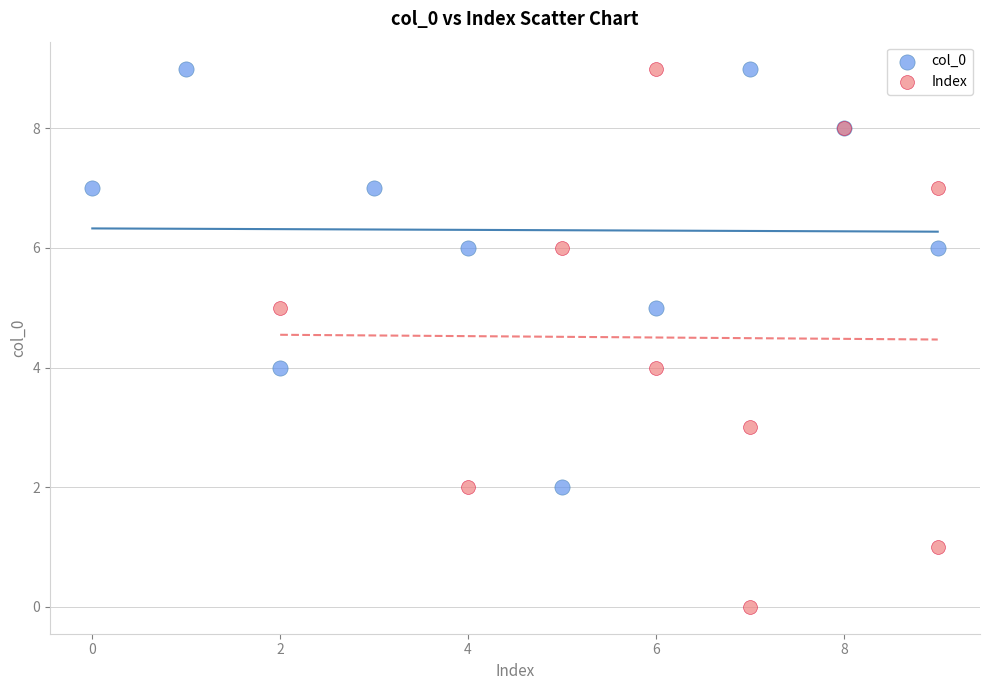

Which series has the largest Y range (max minus min)?

Index